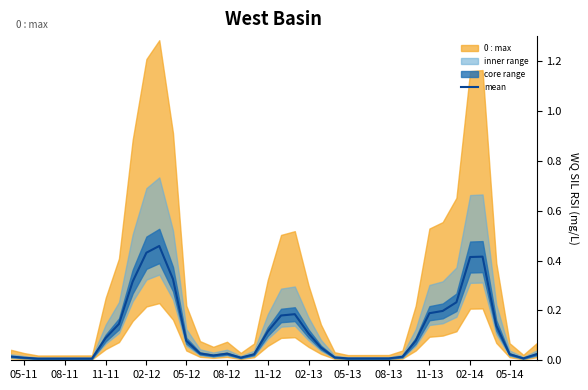

Reading right to left, what are all the values shown in this chart?

0.0	0.0	0.0	0.1	0.4	0.4	0.2	0.2	0.2	0.1	0.0	0.0	0.0	0.0	0.0	0.0	0.1	0.1	0.2	0.2	0.1	0.0	0.0	0.0	0.0	0.0	0.1	0.3	0.5	0.4	0.3	0.1	0.1	0.0	0.0	0.0	0.0	0.0	0.0	0.0